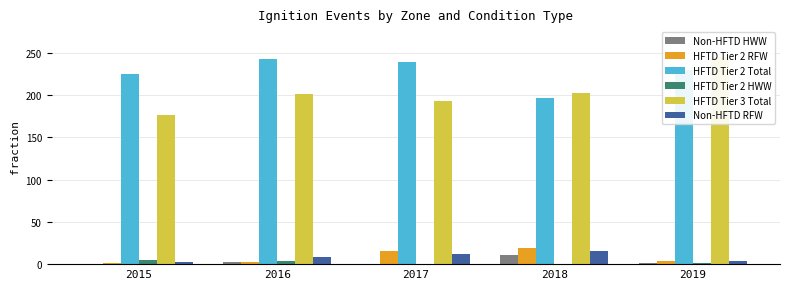

Is it true that Non-HFTD HWW equals 4 at 2015?

False